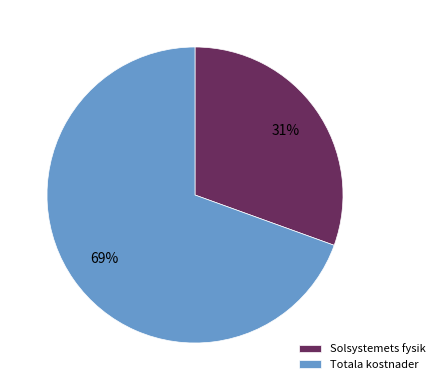

Between Solsystemets fysik and Totala kostnader, which is larger?

Totala kostnader